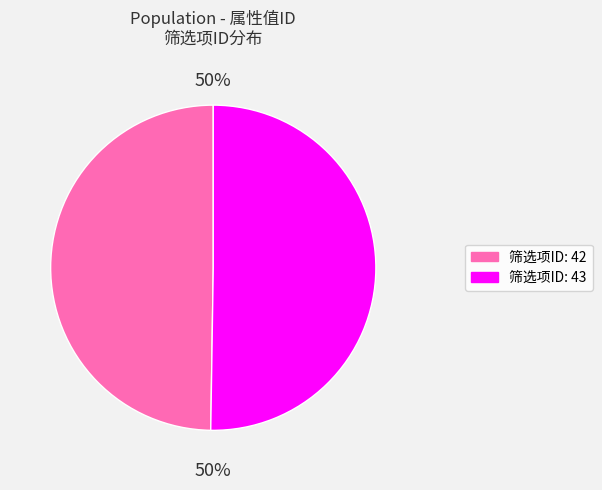

To the nearest percent, what is the average slice percentage?

50%